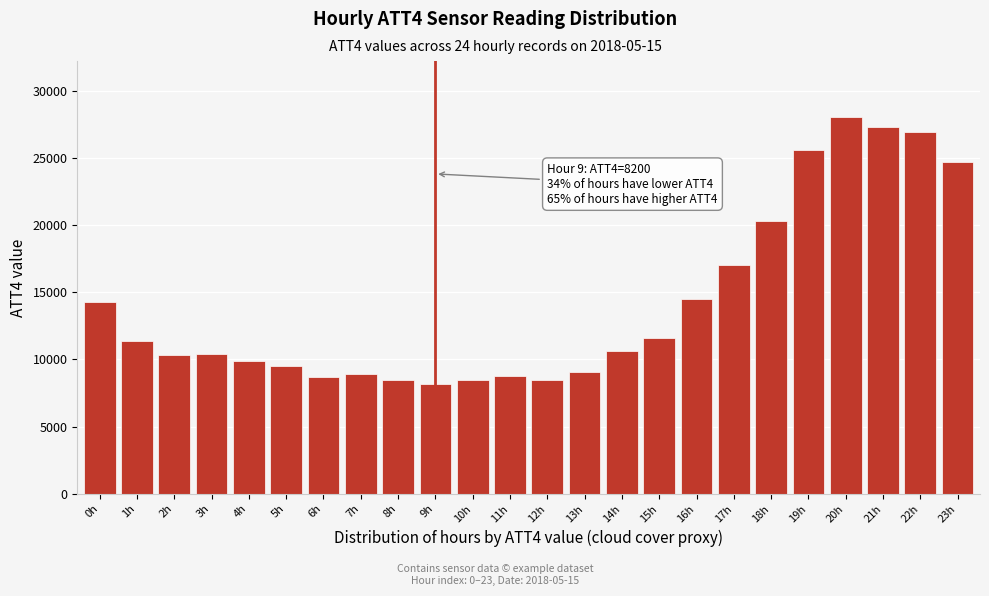

The value at 8h is 8500. True or false?

True